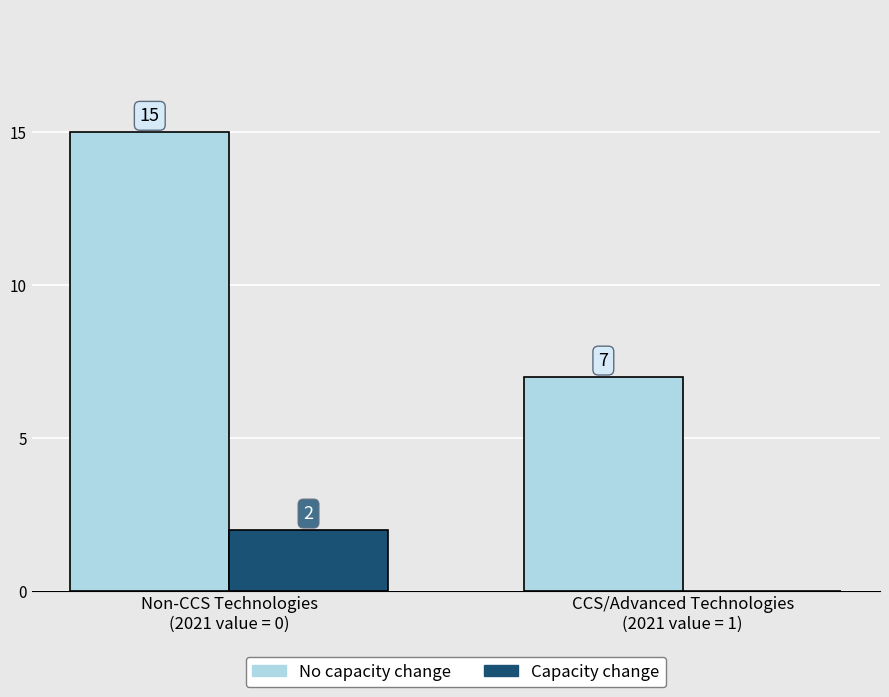

What is the maximum value shown in the chart?

15